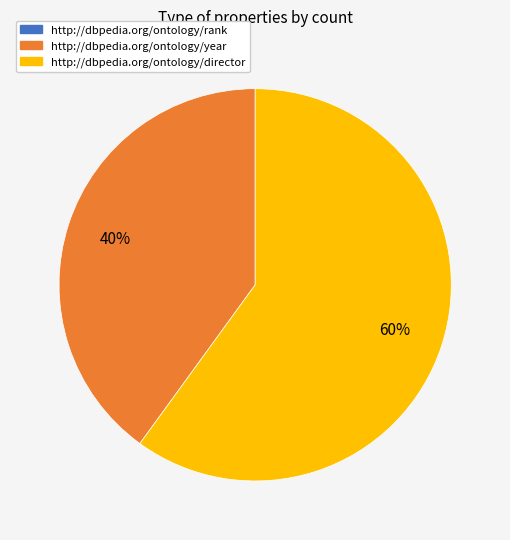

To the nearest percent, what percentage of the pie is http://dbpedia.org/ontology/director?

60%